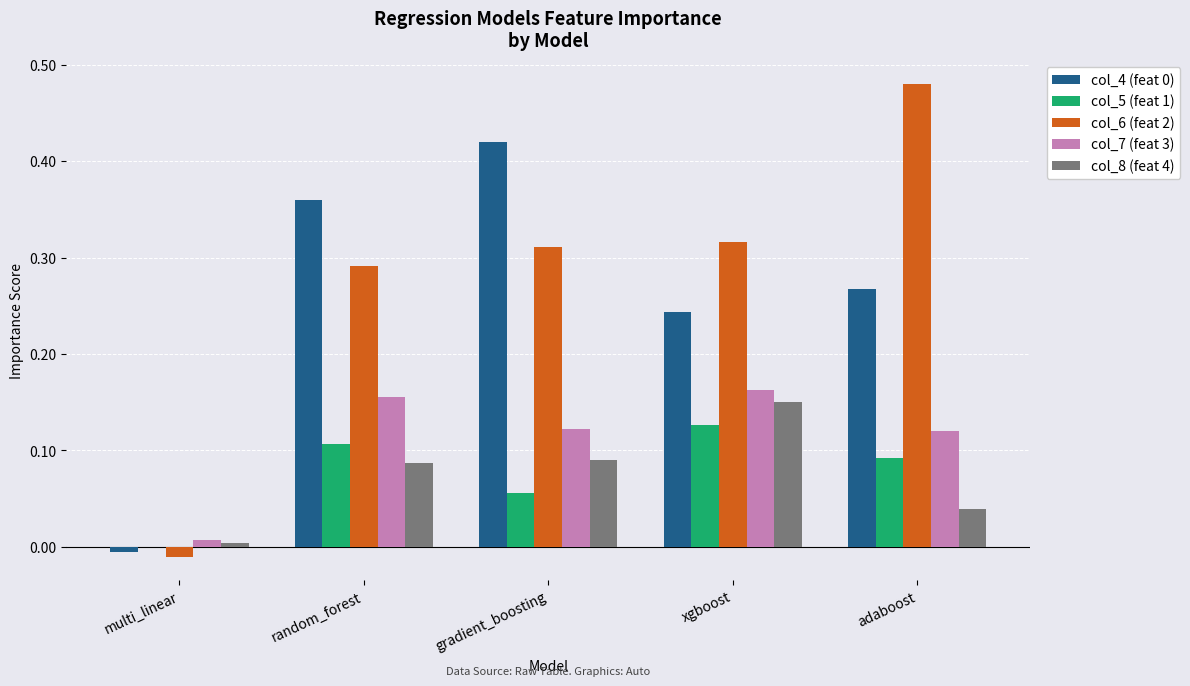

Which series has the largest total across all categories?

col_6 (feat 2)